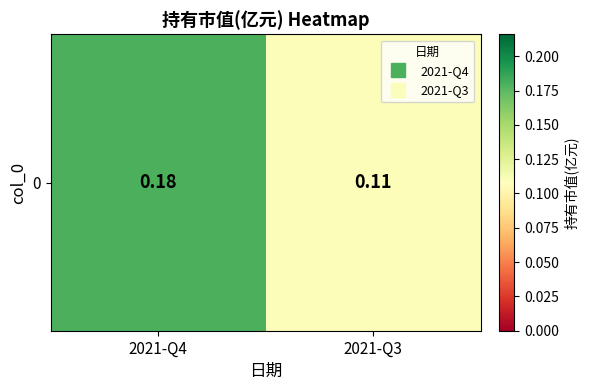

What is the difference between the maximum and minimum values?

0.1